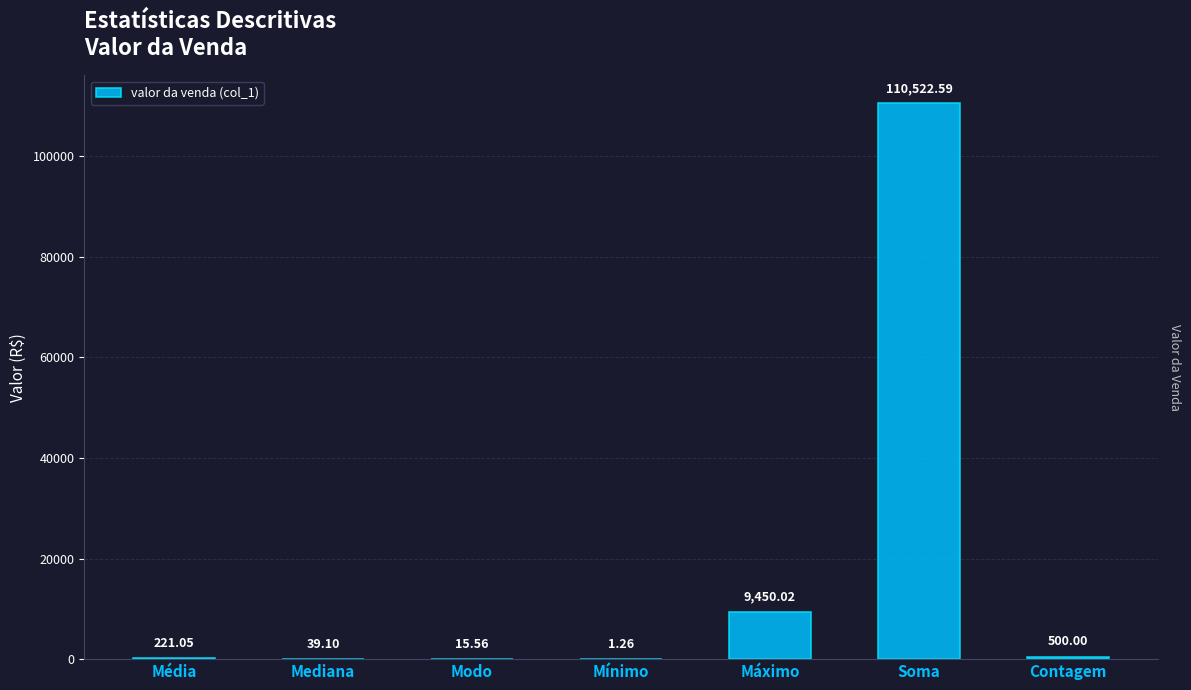

What is the change in value from Soma to Contagem?

-110022.6